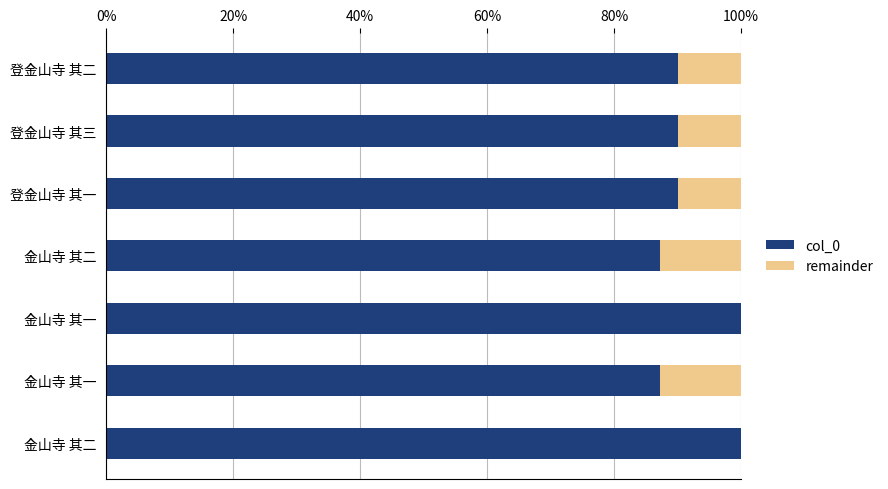

Which series has the widest spread of values?

col_0